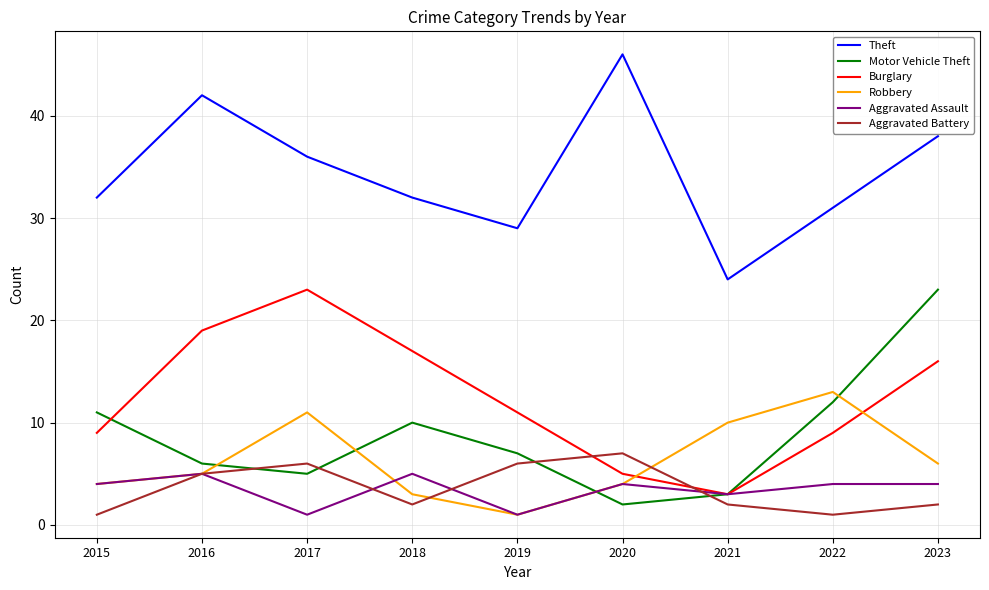

List the labels in order of Motor Vehicle Theft value, largest first.

2023, 2022, 2015, 2018, 2019, 2016, 2017, 2021, 2020